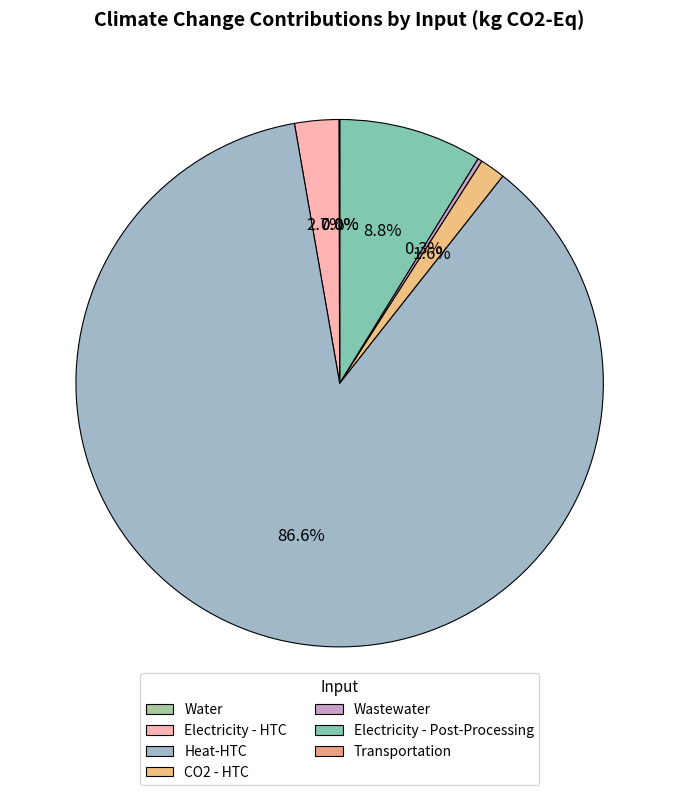

How many segments does this pie chart have?

7